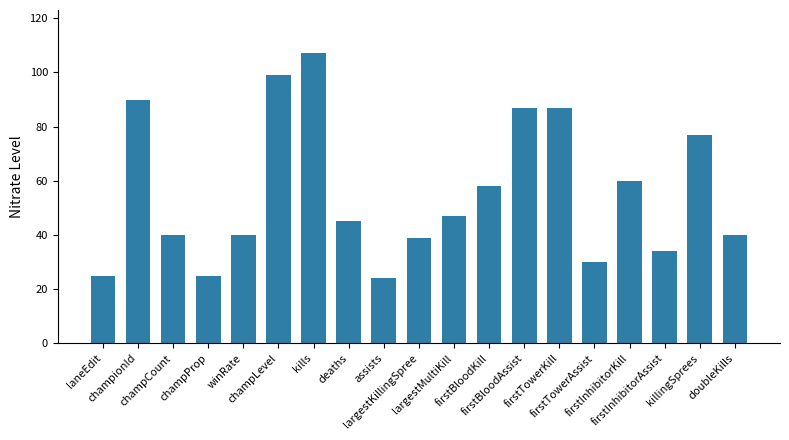

Does the chart contain any negative values?

No